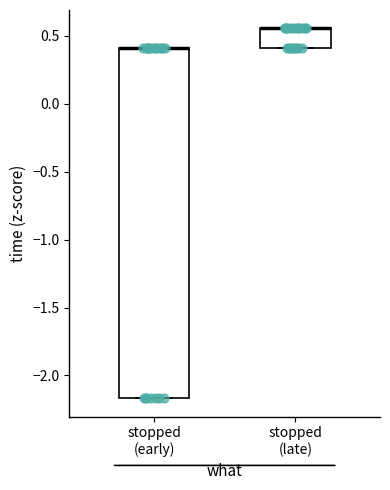

Reading left to right, read every box against the y-axis: the position of its median line, the range the box covers, and the ends of its whiskers. The values are not printed on the chart, so give them approximately, as read against the axis.

stopped (early): median 0.40 (drawn on the box's upper edge), box -2.15 to 0.40, whiskers -2.15 to 0.40
stopped (late): median 0.55 (drawn on the box's upper edge), box 0.40 to 0.55, whiskers 0.40 to 0.55